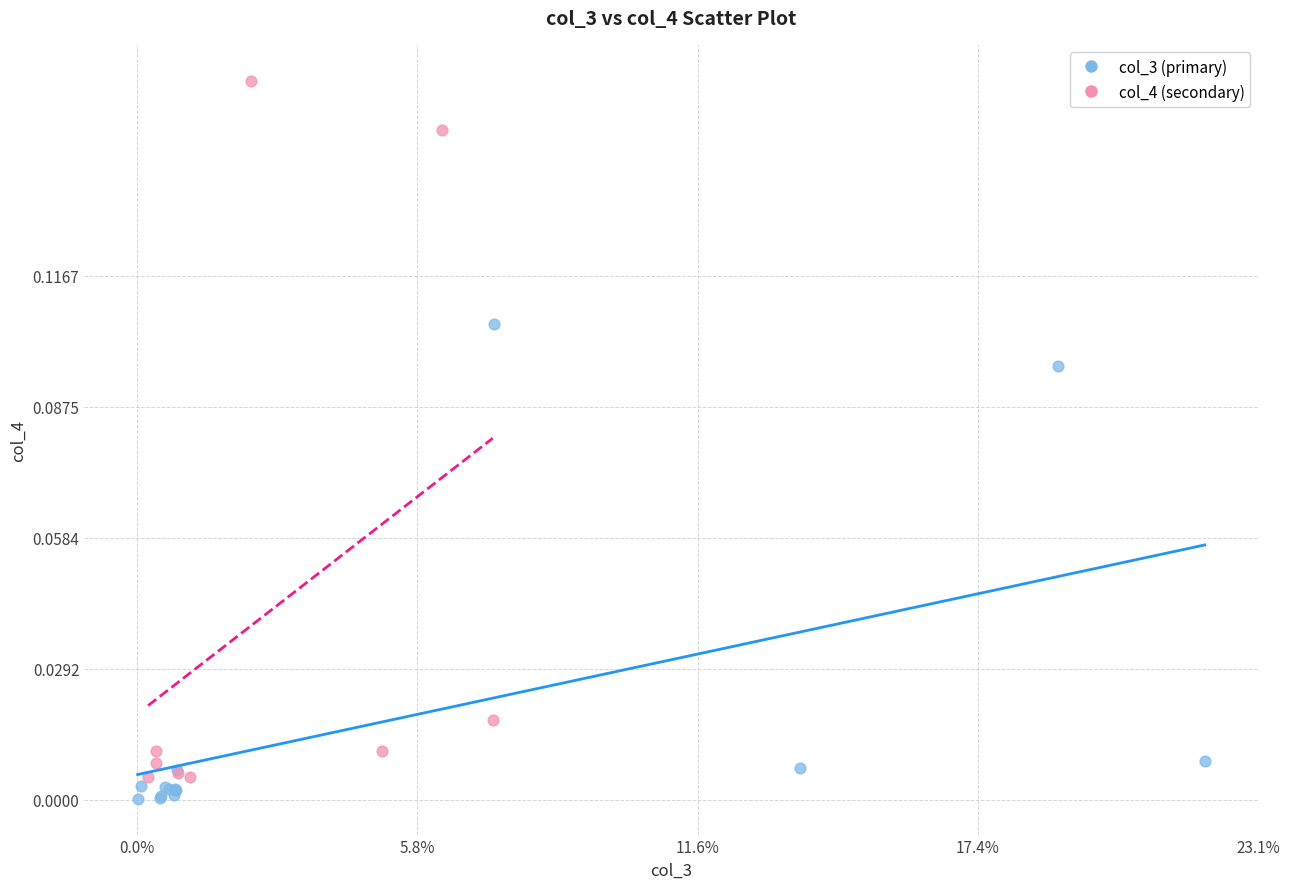

Which series has the widest spread of Y values?

col_4 (secondary)